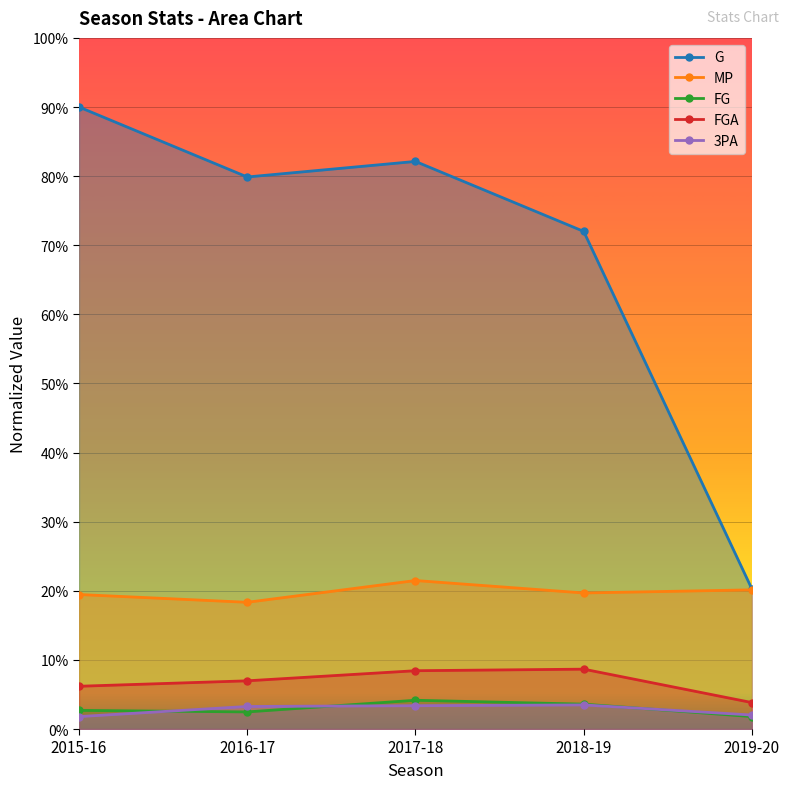

Which series ends up on top after the final intersection of FG and 3PA?

3PA